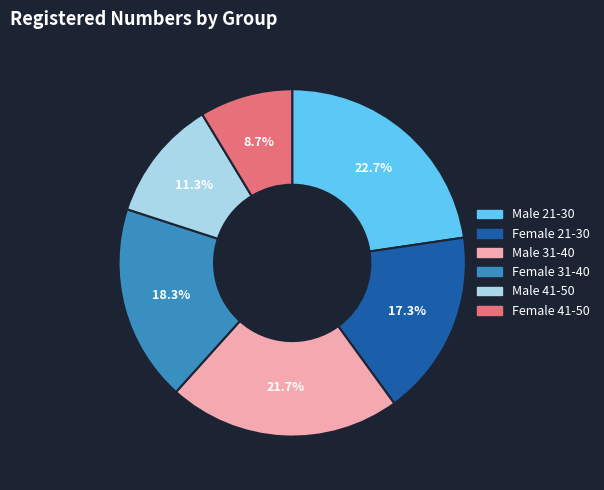

Between Female 41-50 and Female 21-30, which is larger?

Female 21-30